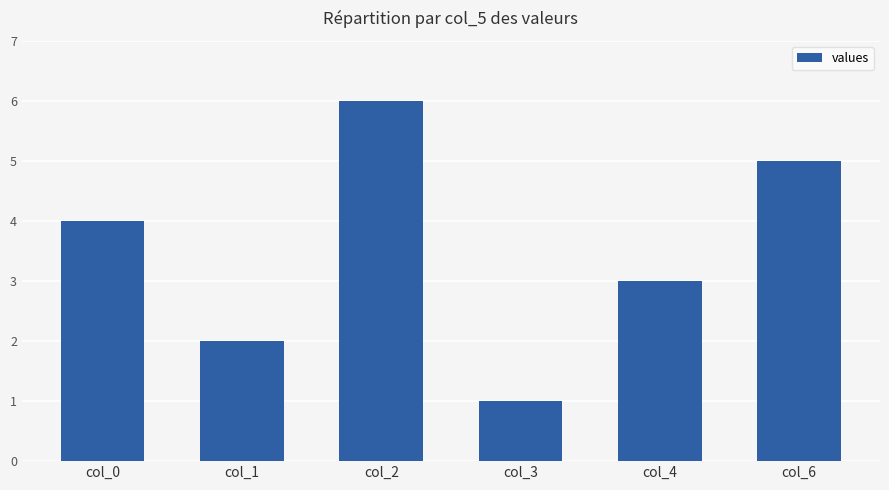

Read the value at col_3.

1